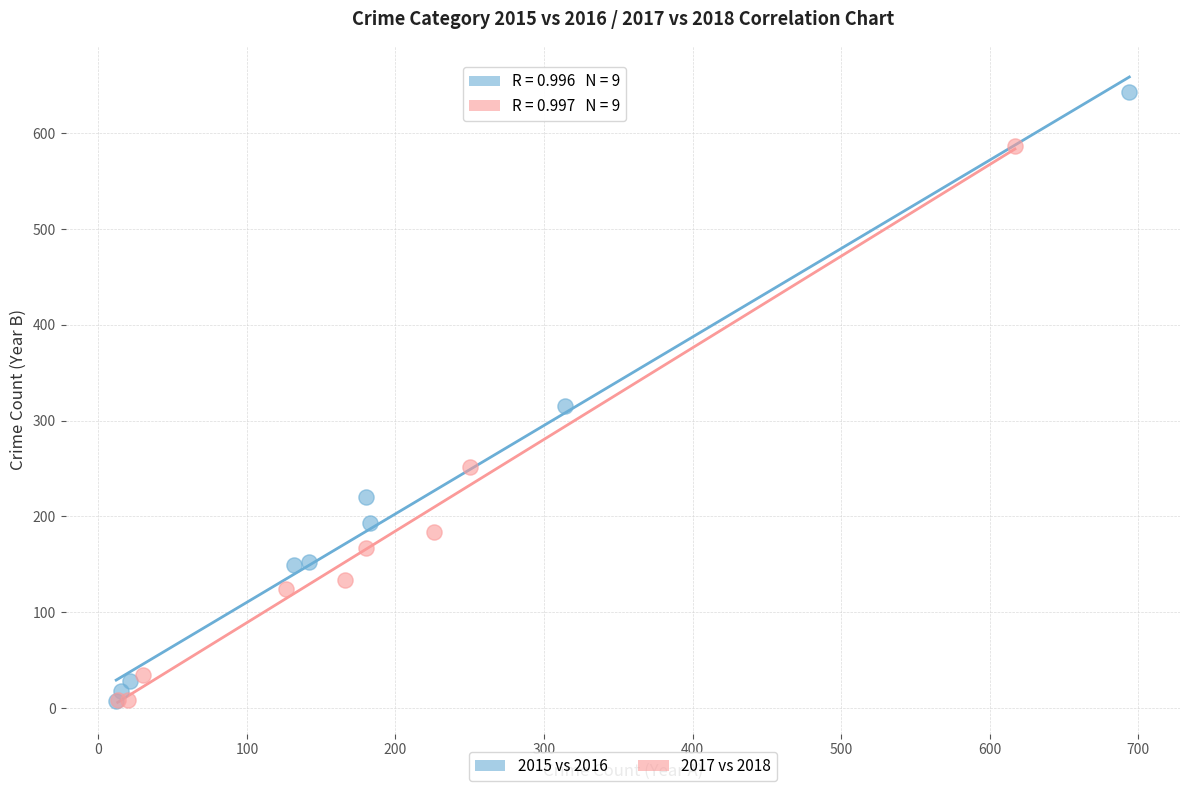

Which series has the largest Y range (max minus min)?

2015 vs 2016